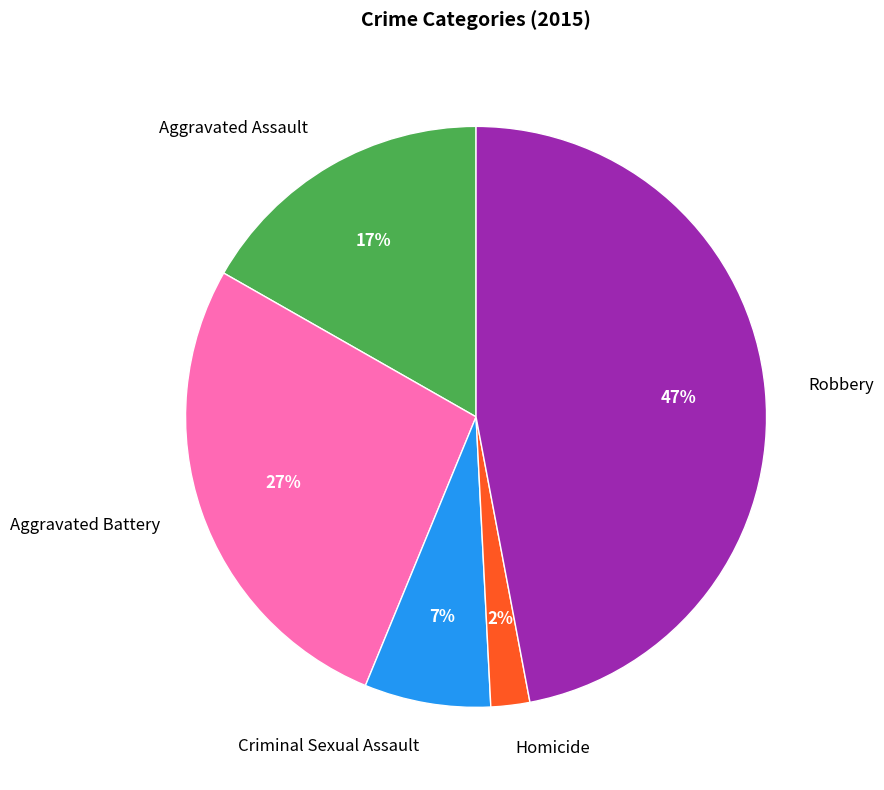

To the nearest percent, what percentage of the pie is Aggravated Assault?

17%